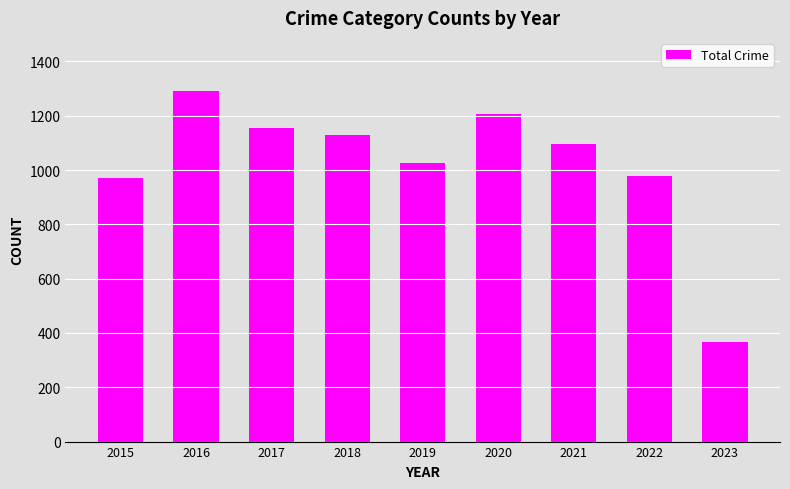

At which category does the chart reach its minimum across all series?

2023